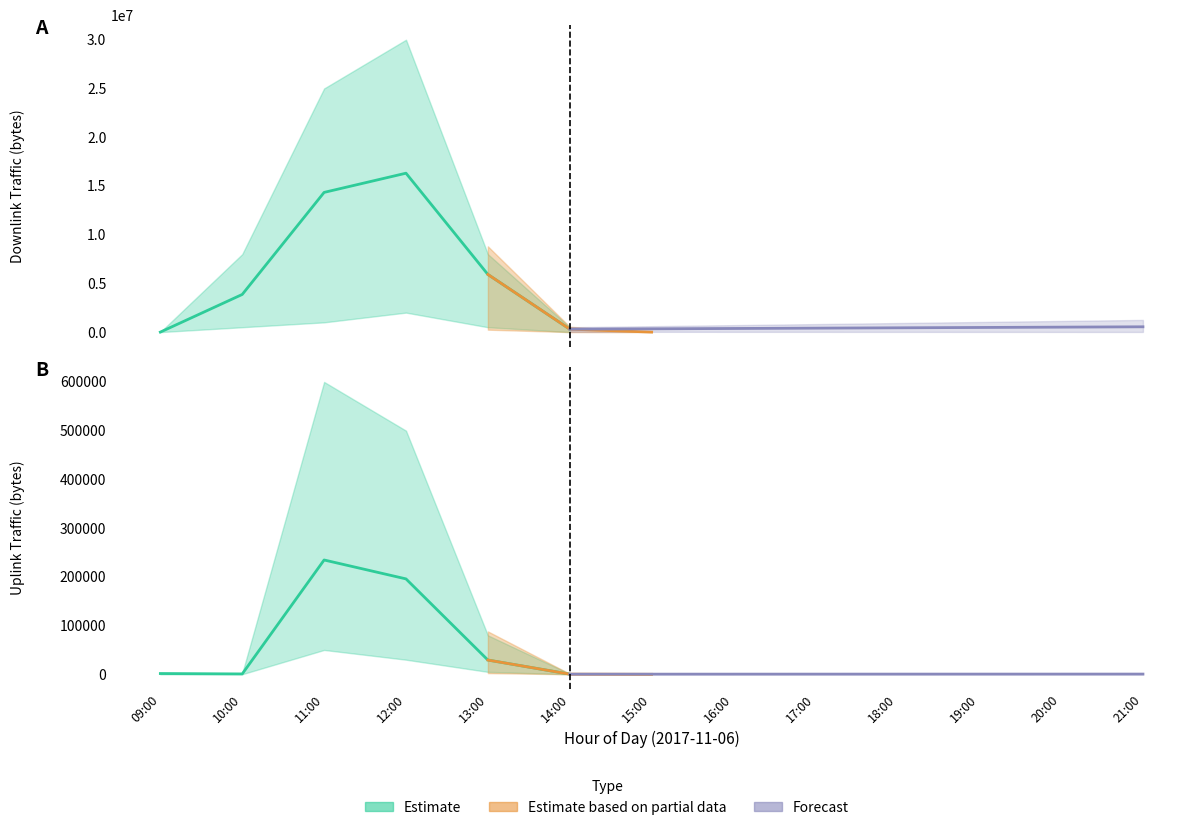

How many categories are shown in the chart?

13